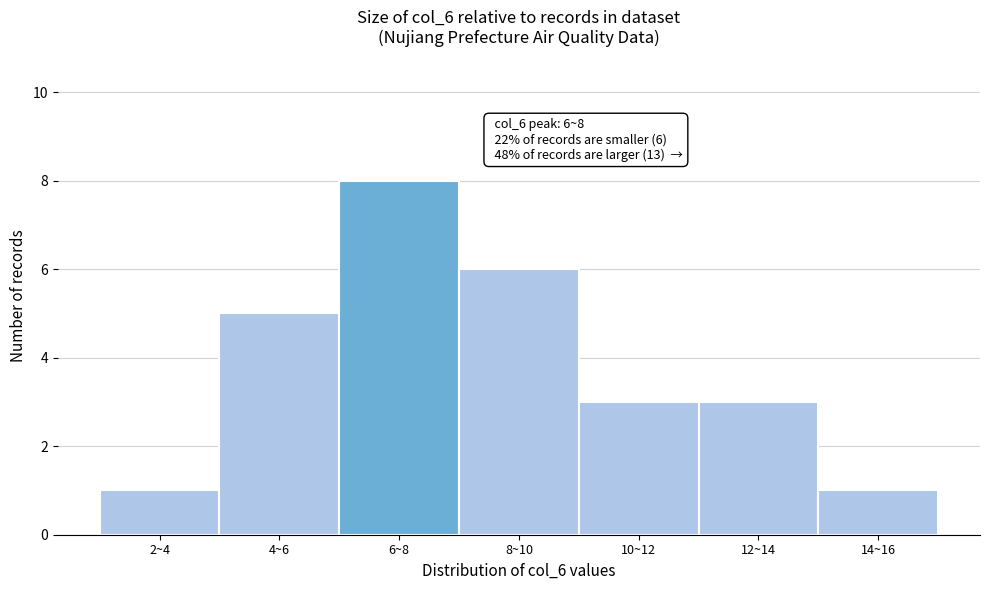

Reading left to right, list all the values displayed in this chart.

1	5	8	6	3	3	1